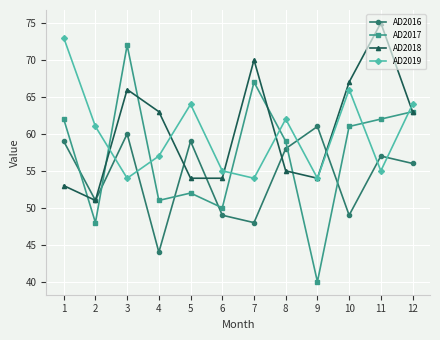

What is the approximate value of AD2017 at 3, to the nearest 5?

70